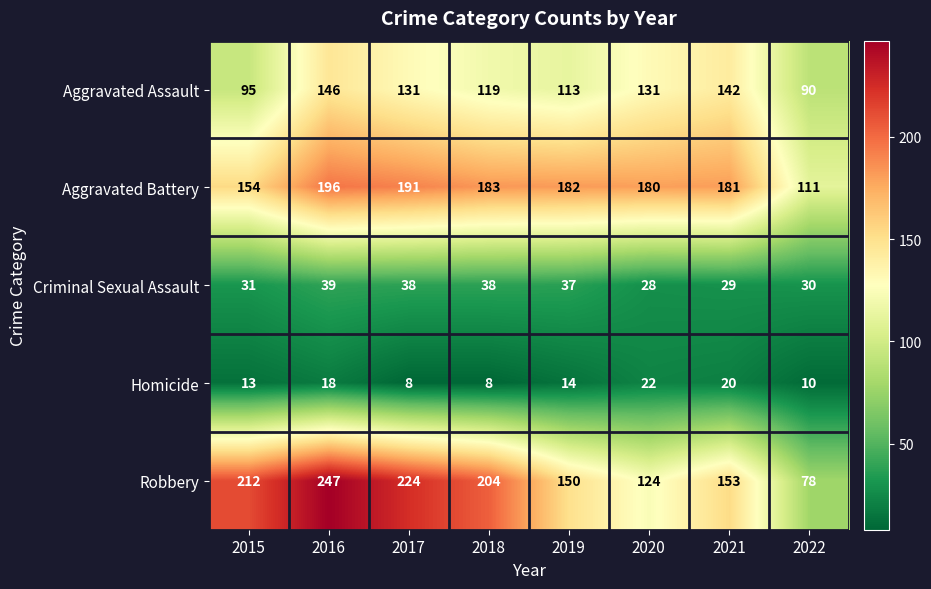

What value does the Aggravated Battery series have at 2020?

180